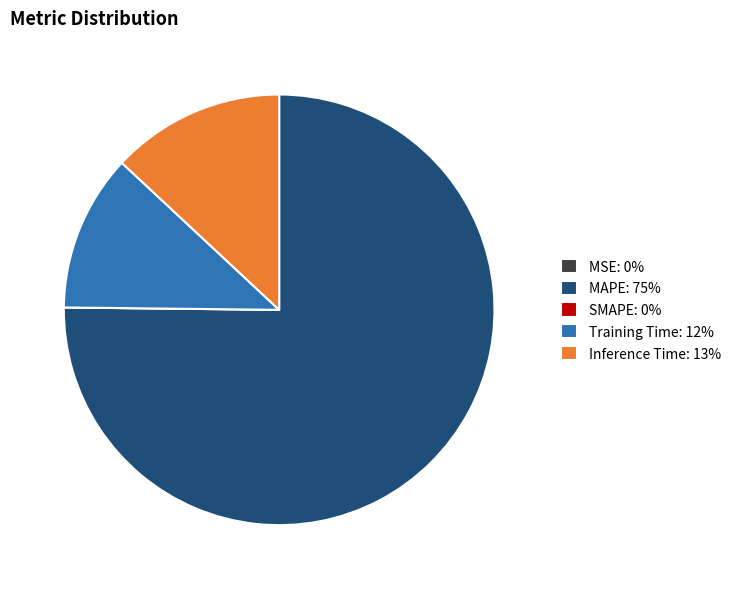

Is Inference Time: 13% the majority of the pie?

No